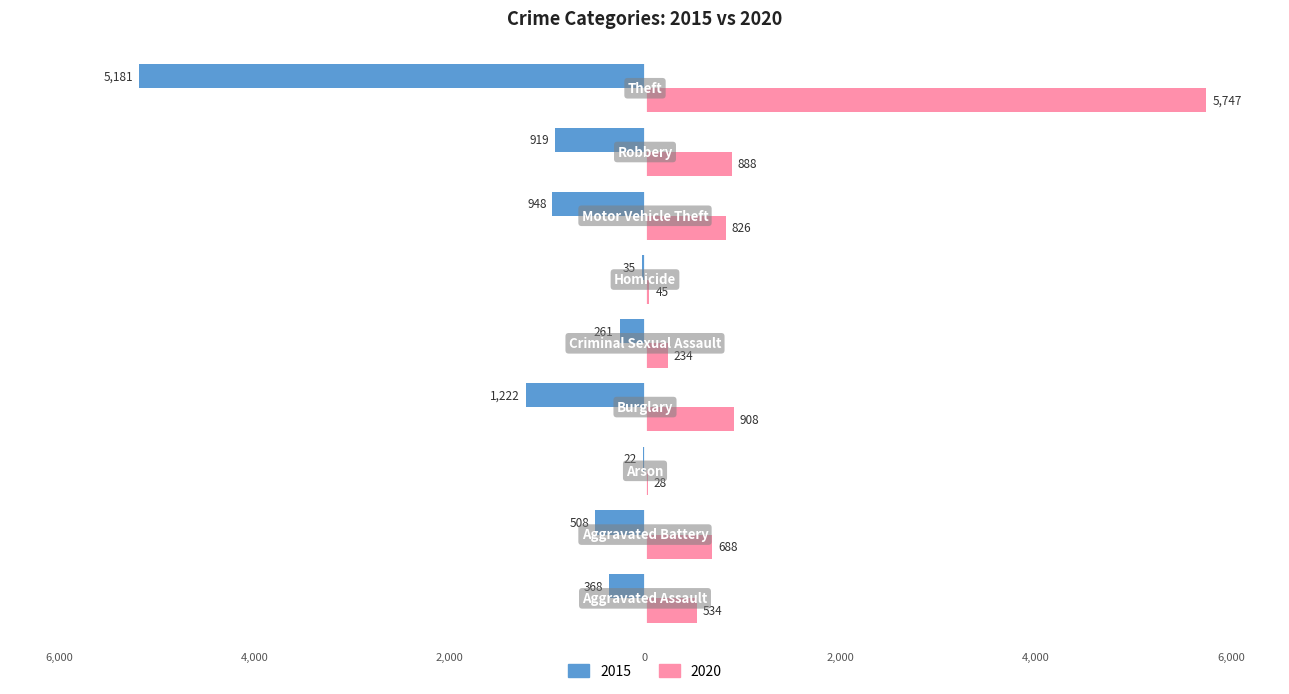

Reading left to right, extract all data points from this chart.

2015: Aggravated Assault=-368	Aggravated Battery=-508	Arson=-22	Burglary=-1222	Criminal Sexual Assault=-261	Homicide=-35	Motor Vehicle Theft=-948	Robbery=-919	Theft=-5181
2020: Aggravated Assault=534	Aggravated Battery=688	Arson=28	Burglary=908	Criminal Sexual Assault=234	Homicide=45	Motor Vehicle Theft=826	Robbery=888	Theft=5747